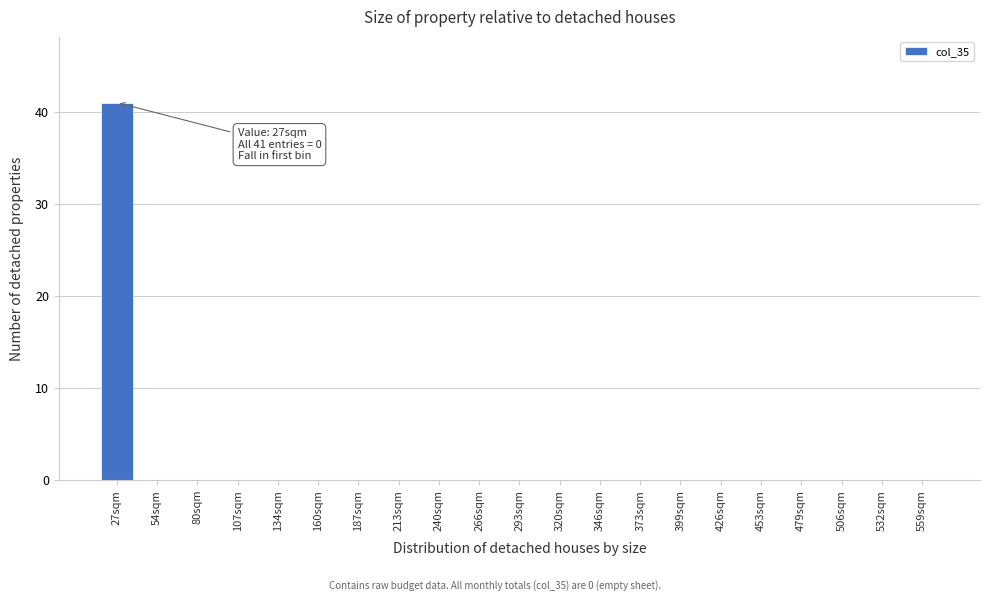

Reading left to right, transcribe all the data shown in this chart.

27sqm=41	54sqm=0	80sqm=0	107sqm=0	134sqm=0	160sqm=0	187sqm=0	213sqm=0	240sqm=0	266sqm=0	293sqm=0	320sqm=0	346sqm=0	373sqm=0	399sqm=0	426sqm=0	453sqm=0	479sqm=0	506sqm=0	532sqm=0	559sqm=0